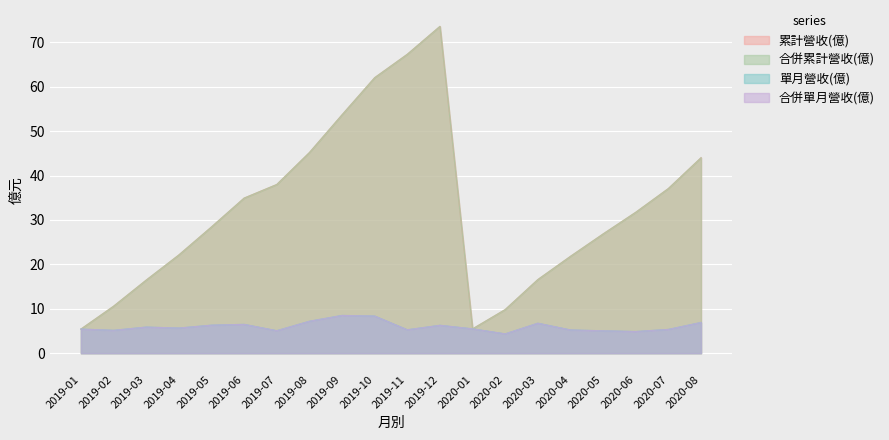

What is the difference between the second highest and second lowest values in the 合併累計營收(億) series?

61.8